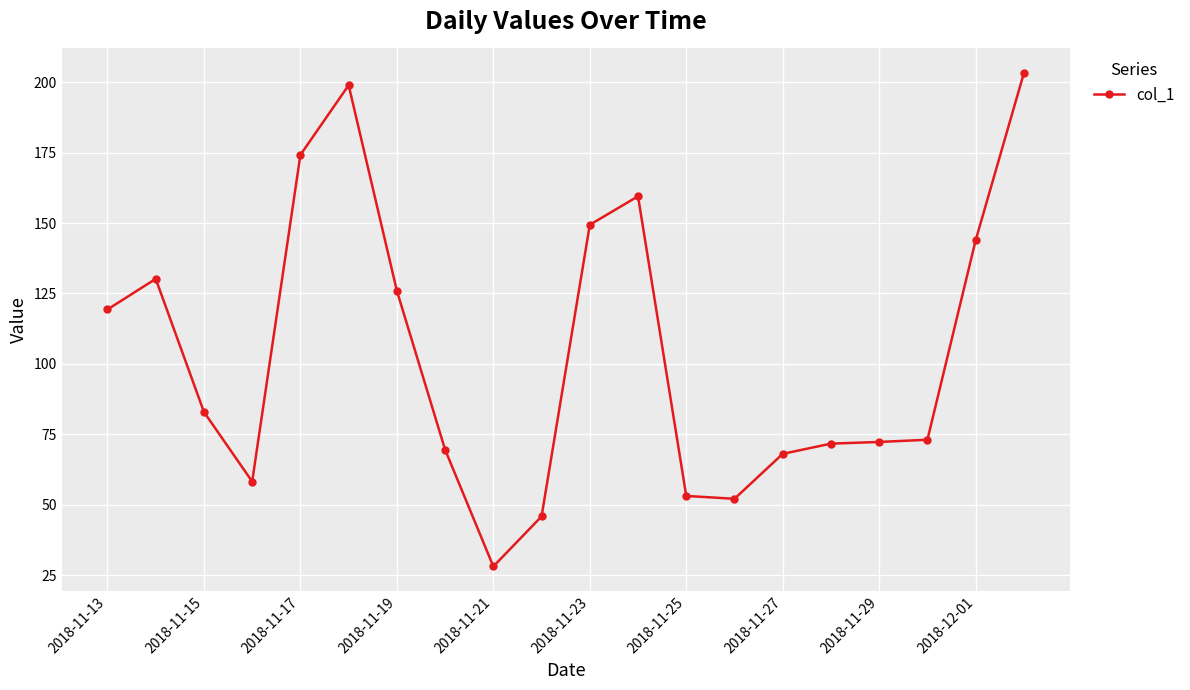

What is the value of the 10th point from the left?

45.9